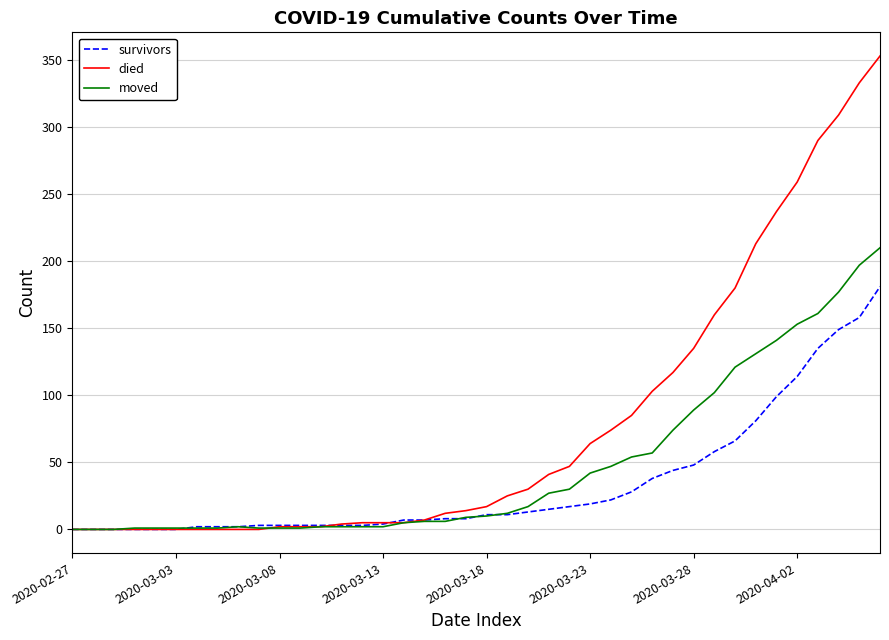

Which series has the largest range (max minus min)?

died